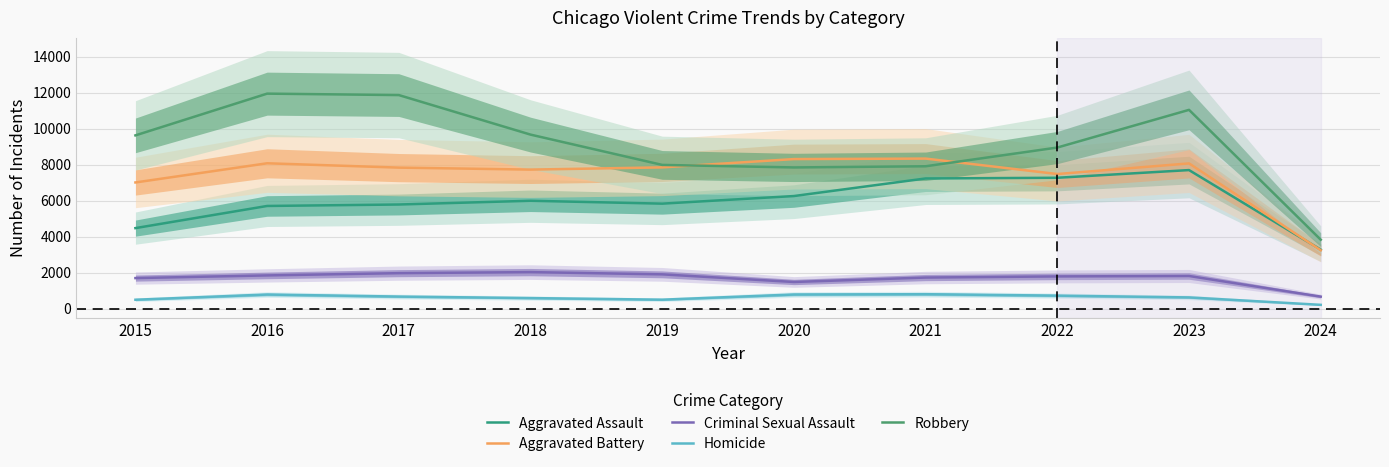

Is this an area chart (filled region under the line)?

No